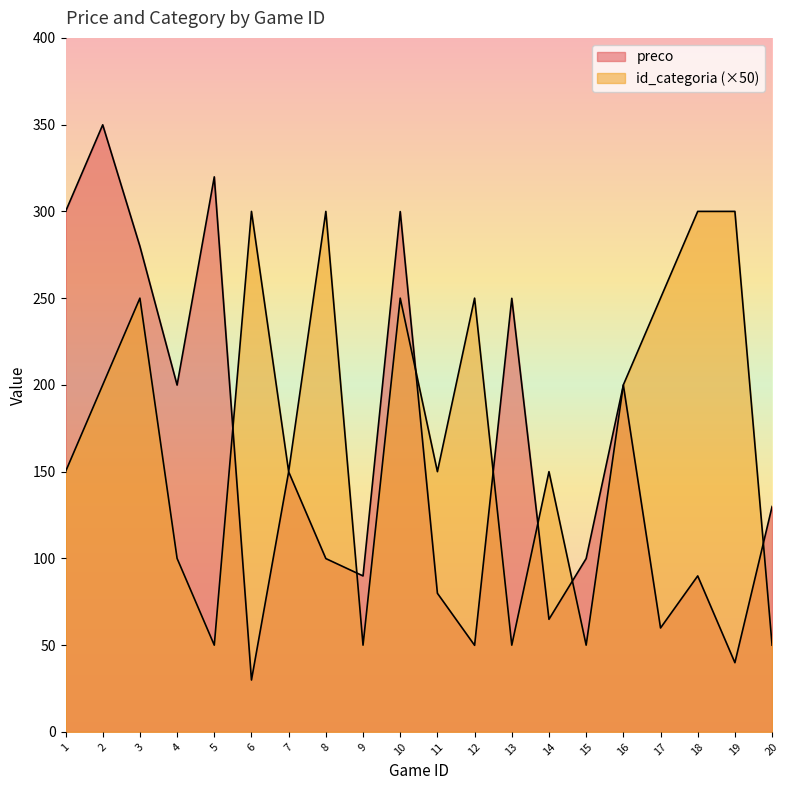

Between 12 and 13, which series saw the biggest shift?

preco